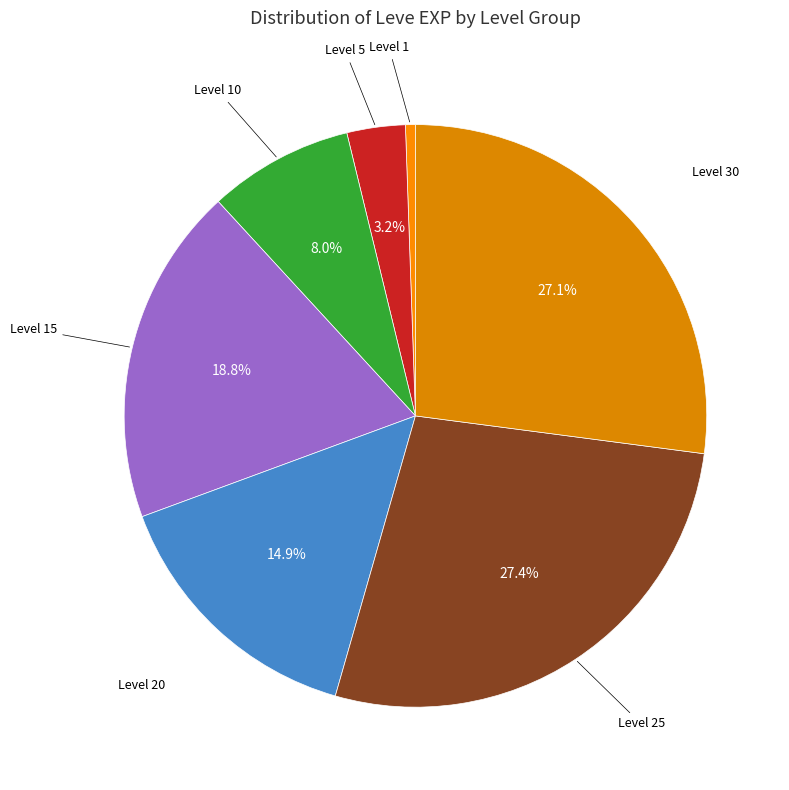

How many segments does this pie chart have?

7